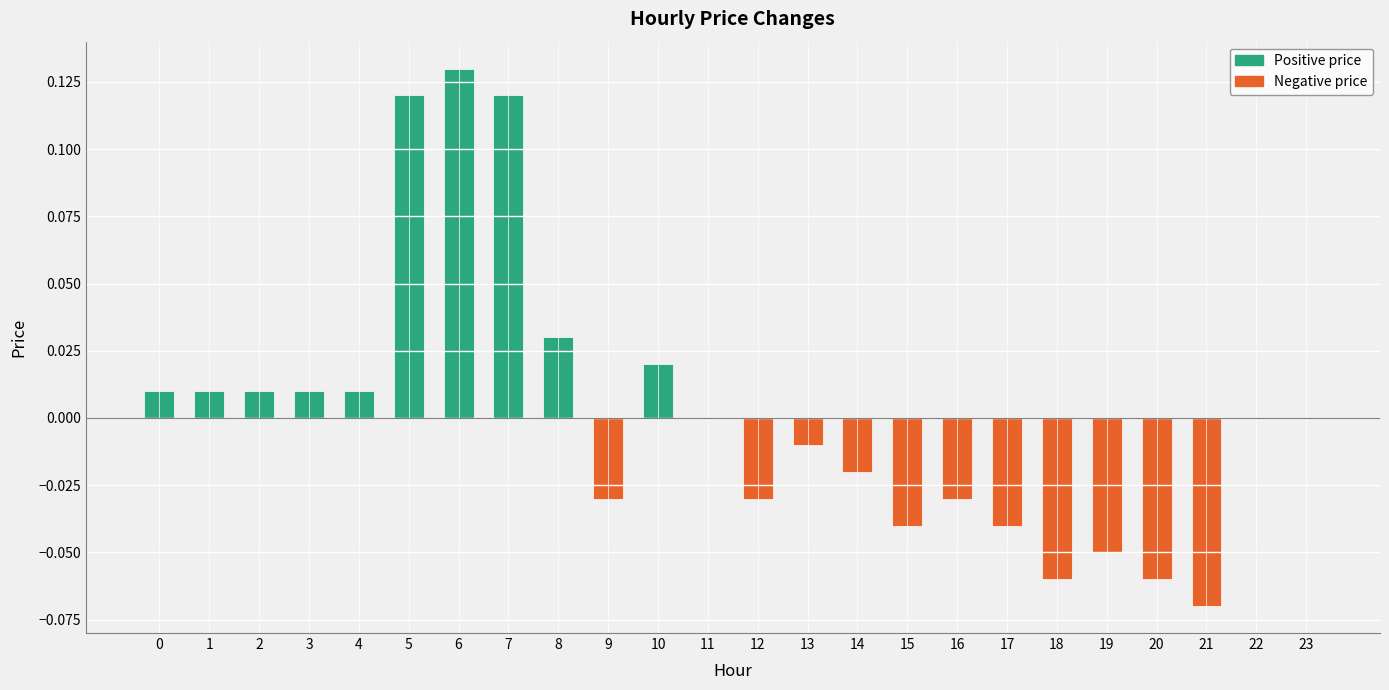

Does the chart contain any negative values?

Yes